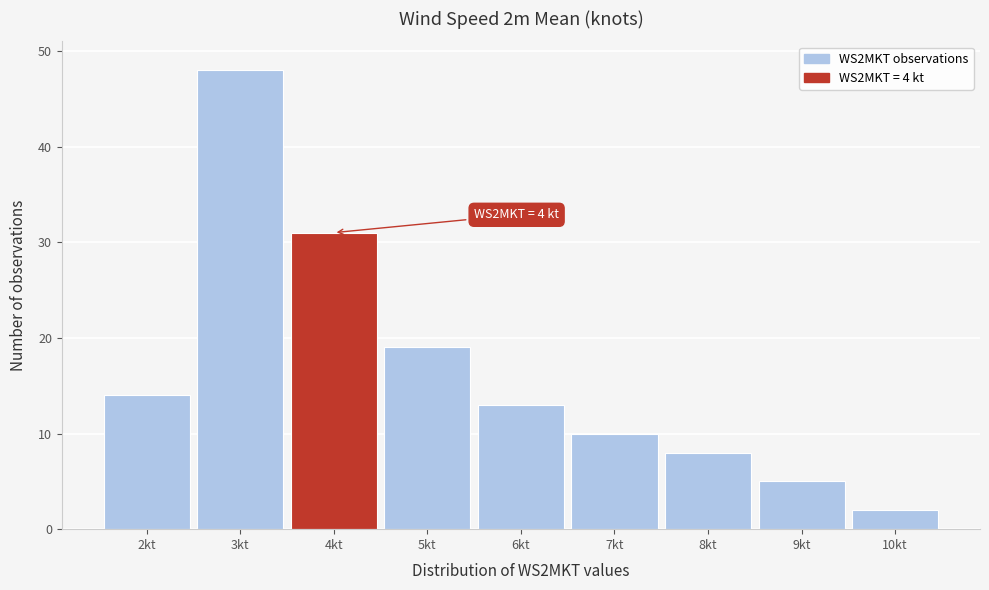

Reading left to right, extract all data points from this chart.

2kt=14	3kt=48	4kt=31	5kt=19	6kt=13	7kt=10	8kt=8	9kt=5	10kt=2